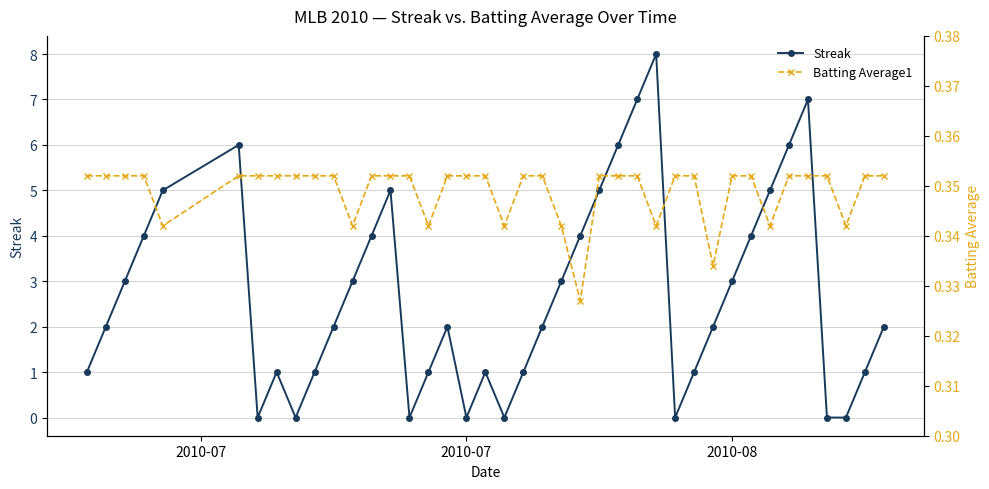

True or false: Streak has more than 1 points higher than both neighbors.

True